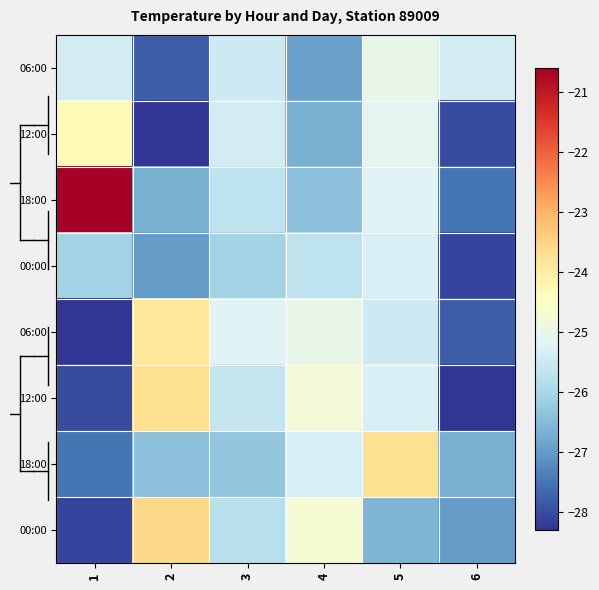

Which label corresponds to the smallest value in the chart?

2